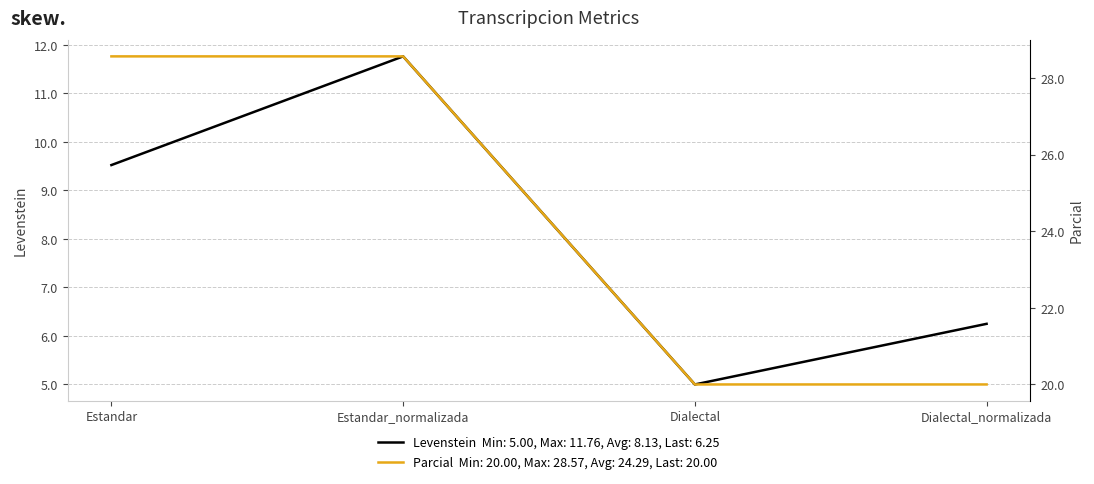

What is the total value across all series at Dialectal?

25.0